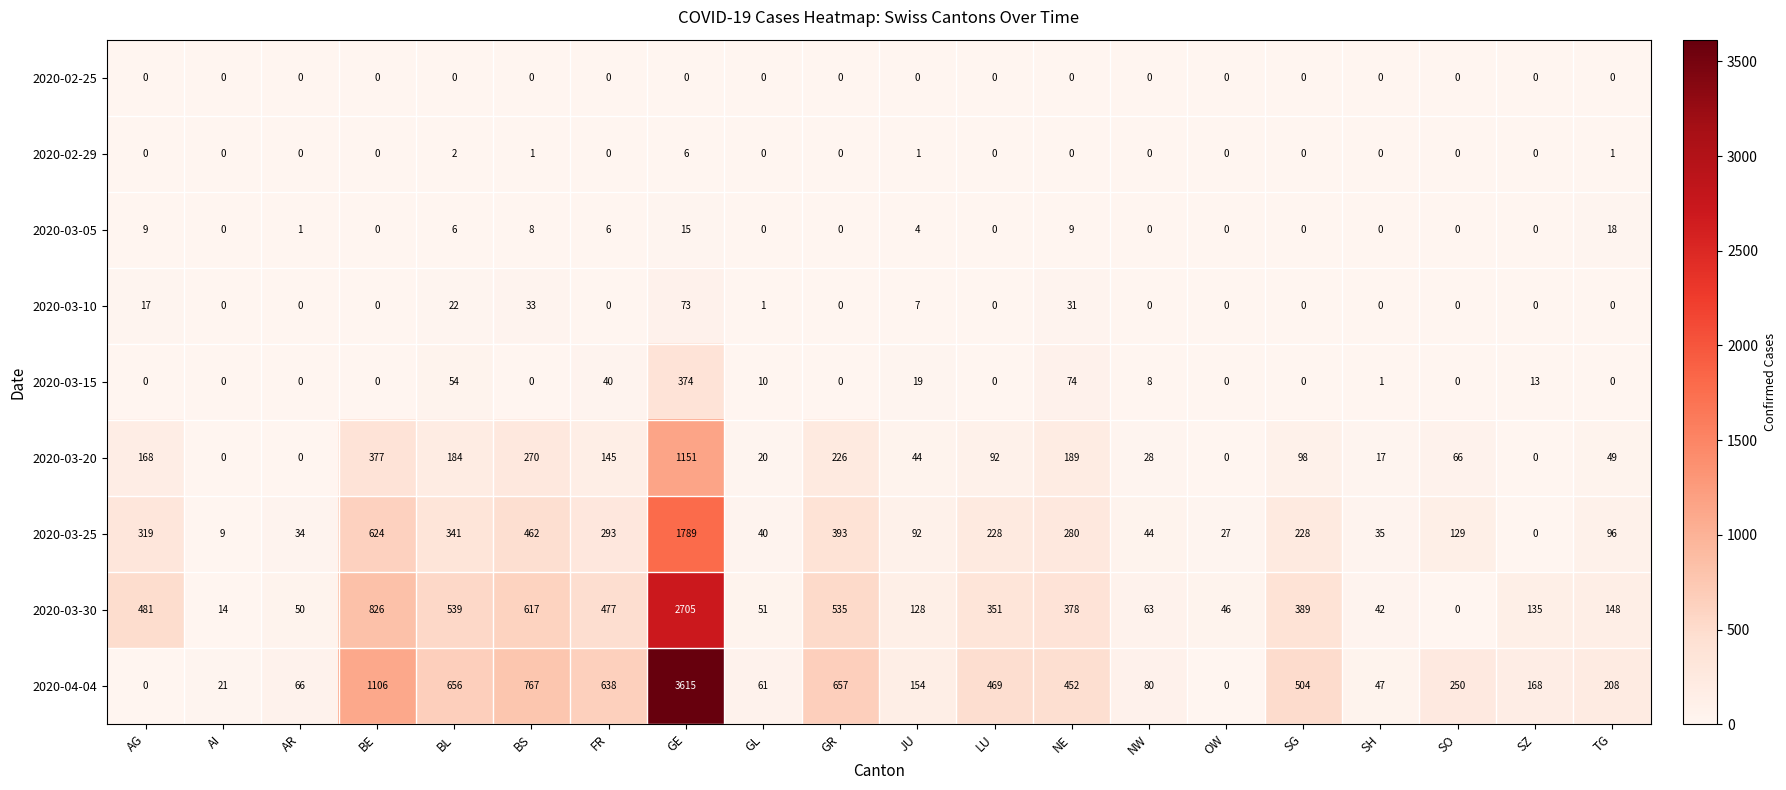

Where does the 2020-03-20 series first go above 92?

AG